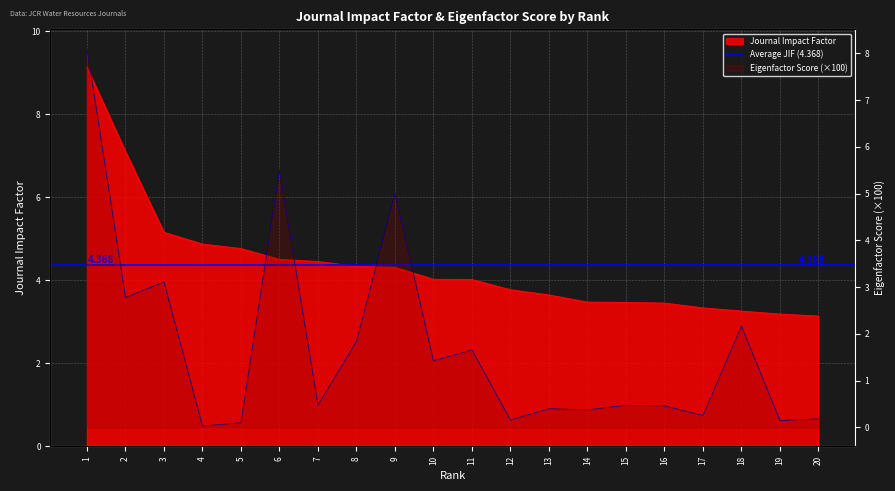

What is the average value of the Journal Impact Factor series?

4.4